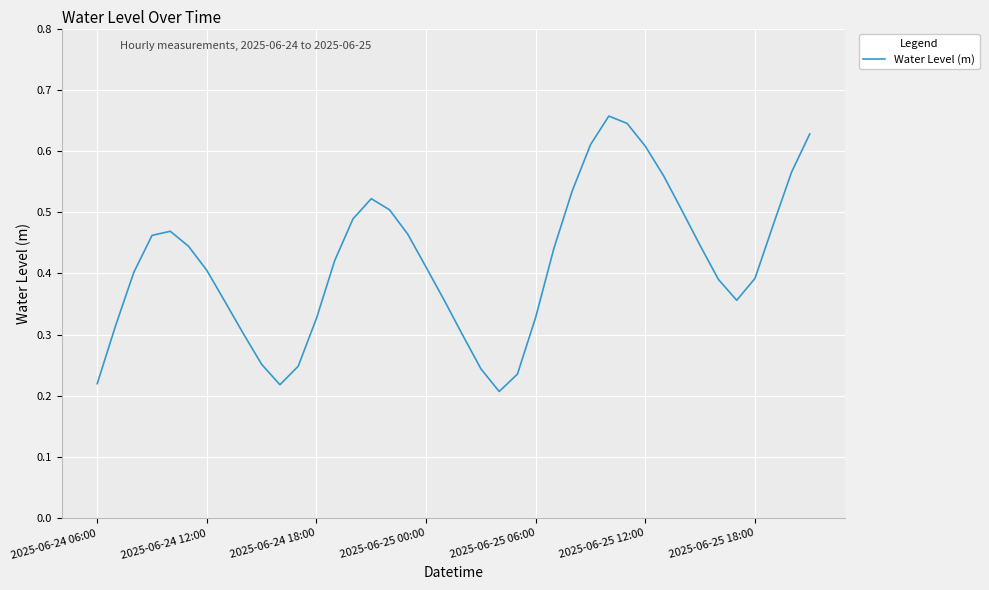

Is this an area chart (filled region under the line)?

No